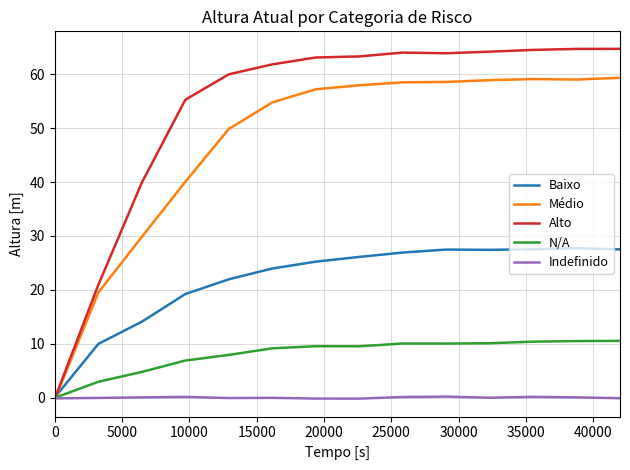

How many intersections are there between Baixo and Alto?

1